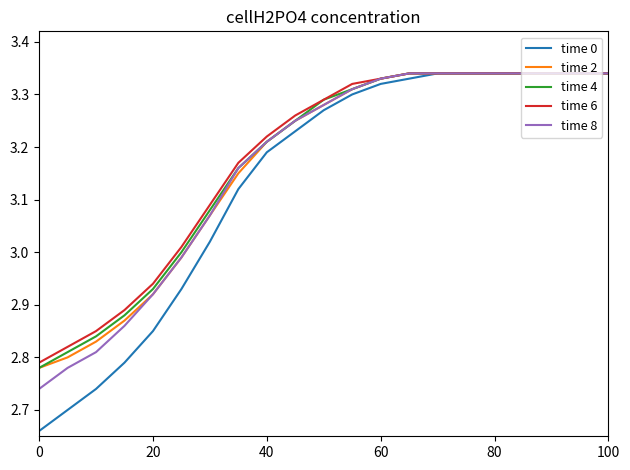

Does the chart have visible grid lines?

No